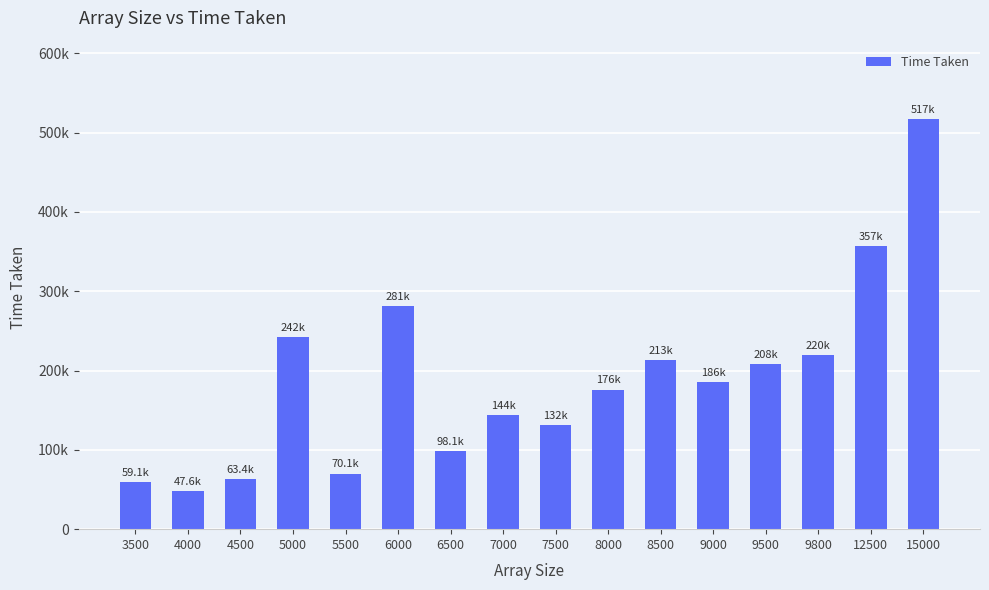

Are the bars horizontal?

No